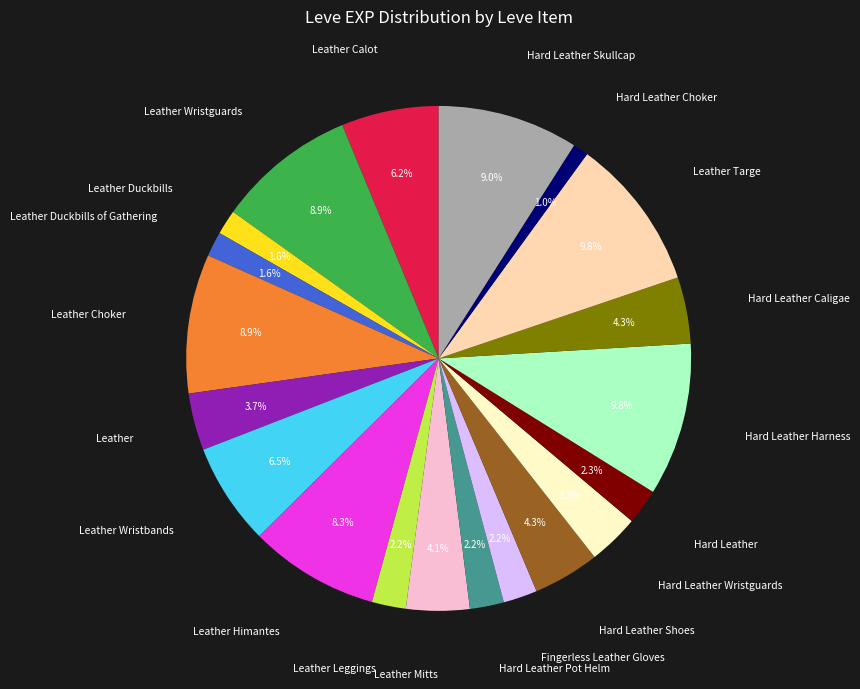

What is the ratio of the value at Hard Leather Wristguards to the value at Hard Leather Pot Helm?

1.5